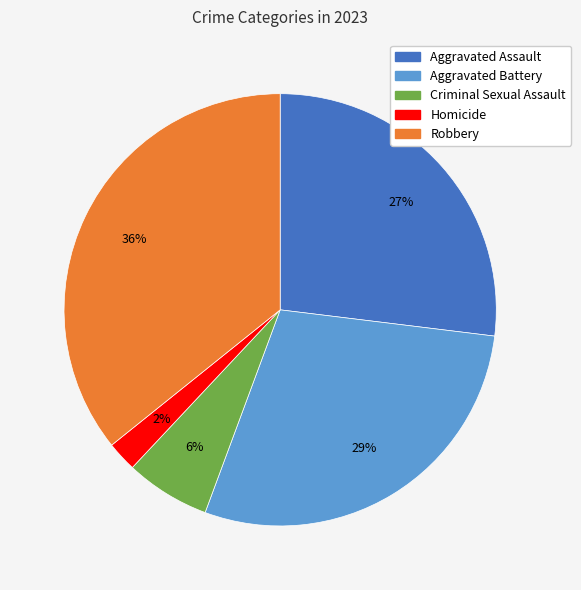

How many slices are in this pie chart?

5